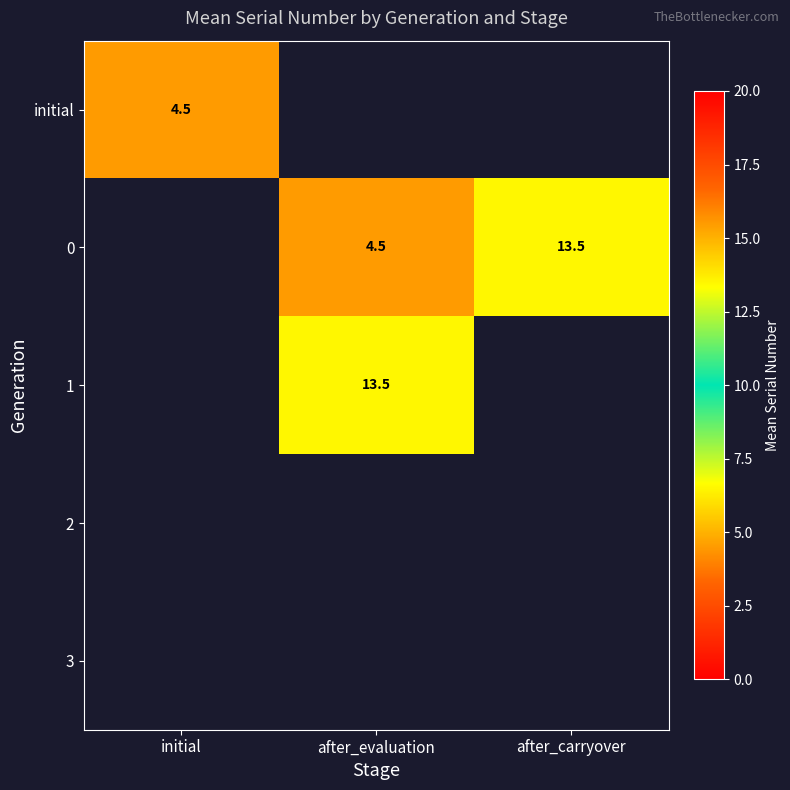

The value of 1 at after_evaluation is 20.0. True or false?

False